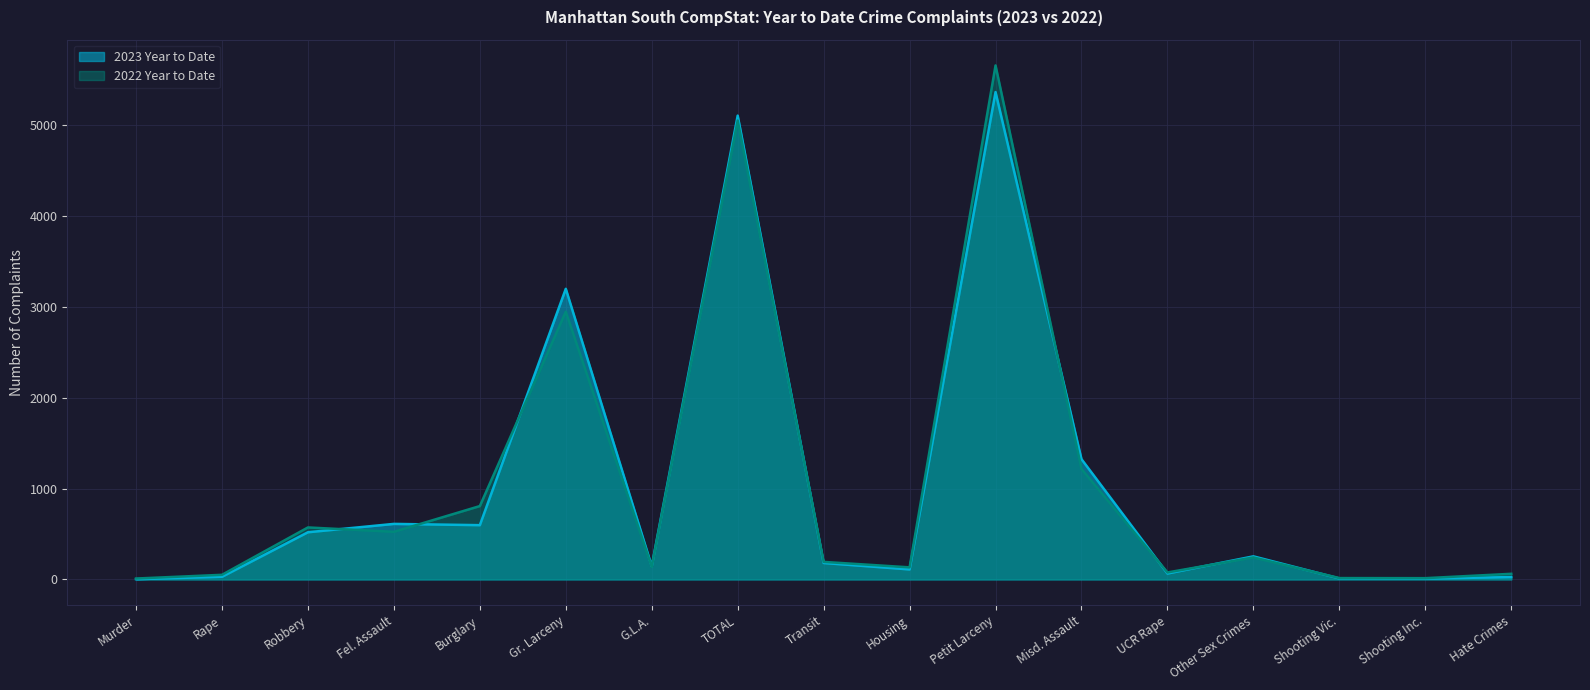

True or false: 2022 Year to Date and 2023 Year to Date cross at least once.

True